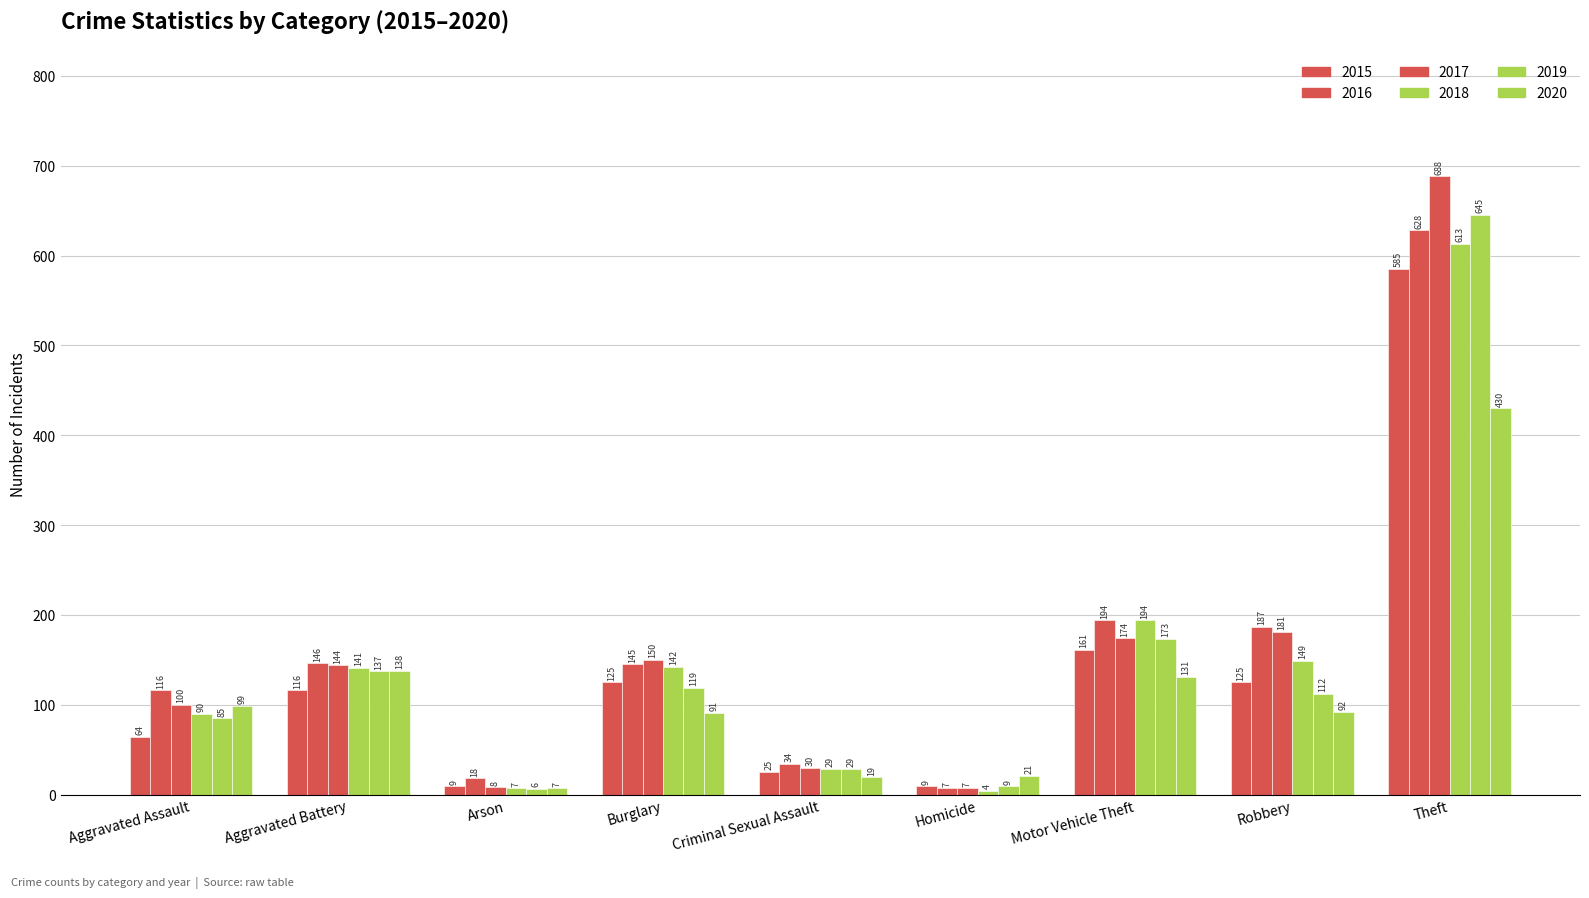

What is the difference between the 2018 values at Aggravated Assault and Aggravated Battery?

51